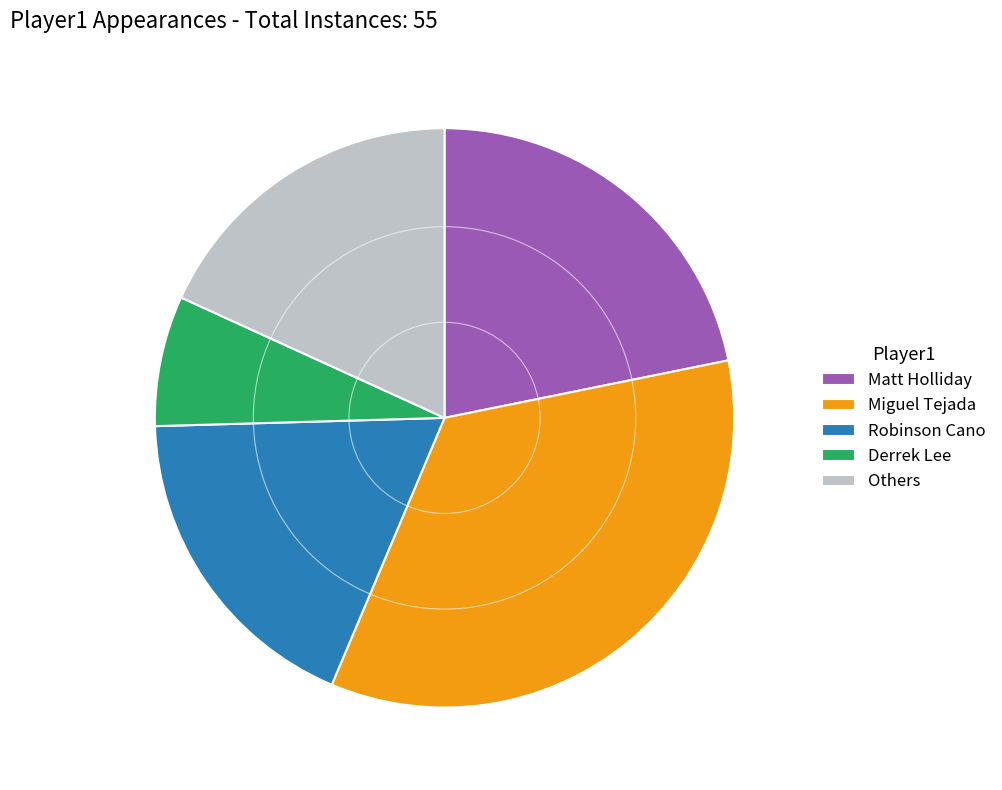

Do Miguel Tejada and Matt Holliday together represent more than half of the pie?

Yes